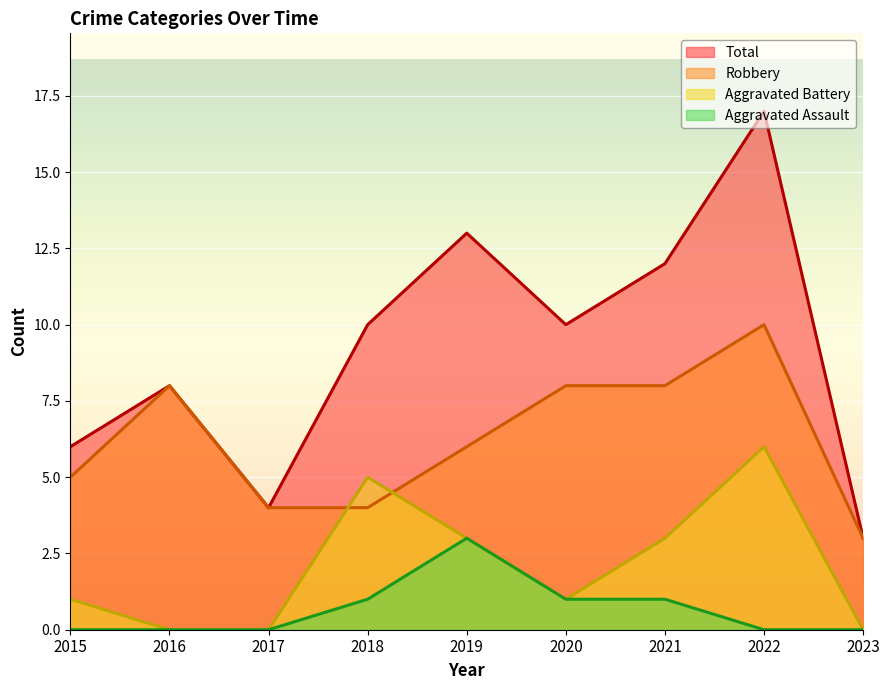

Where is Total nearest to the value 10?

2018